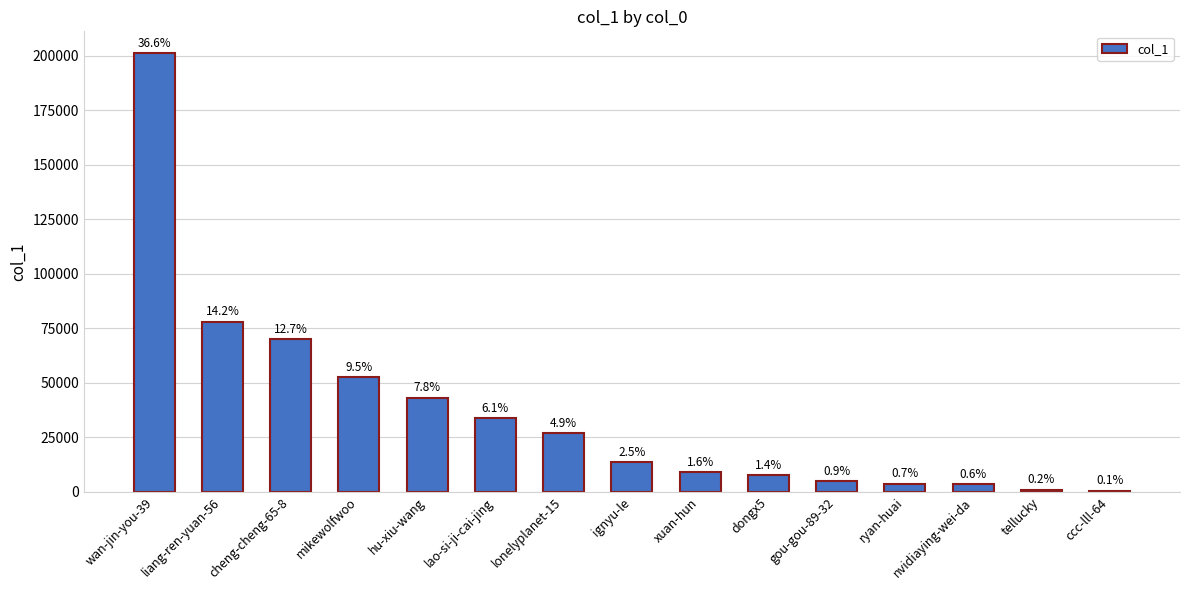

Are the bars horizontal?

No